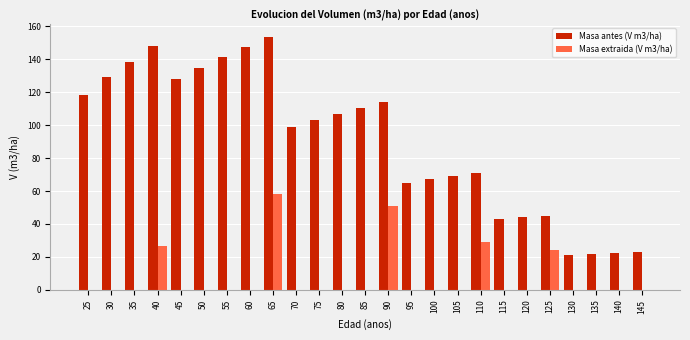

At which label does Masa extraida (V m3/ha) reach its peak?

65